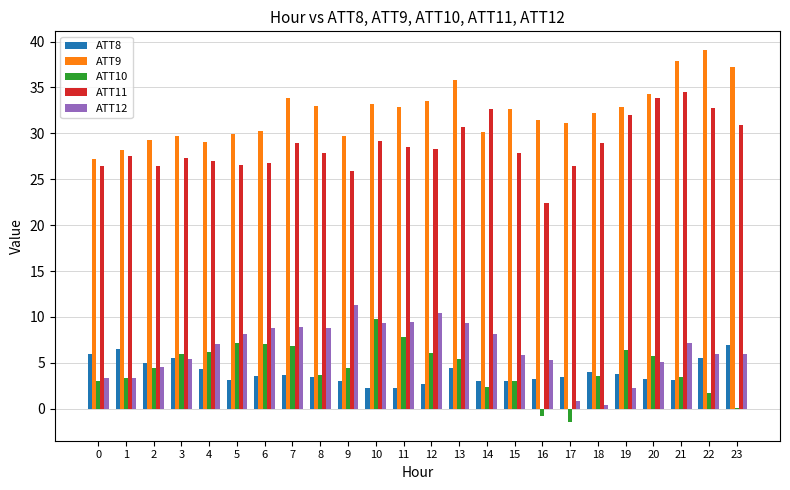

What is the sum of the ATT12 values at 15 and 11?

15.3